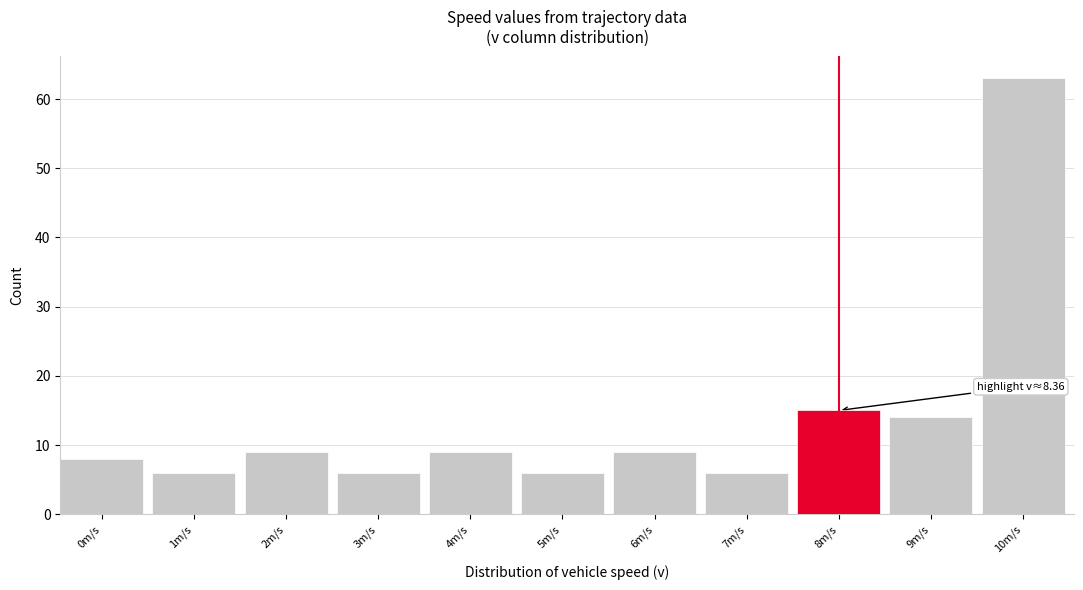

Reading right to left, extract all data points from this chart.

10m/s=63	9m/s=14	8m/s=15	7m/s=6	6m/s=9	5m/s=6	4m/s=9	3m/s=6	2m/s=9	1m/s=6	0m/s=8